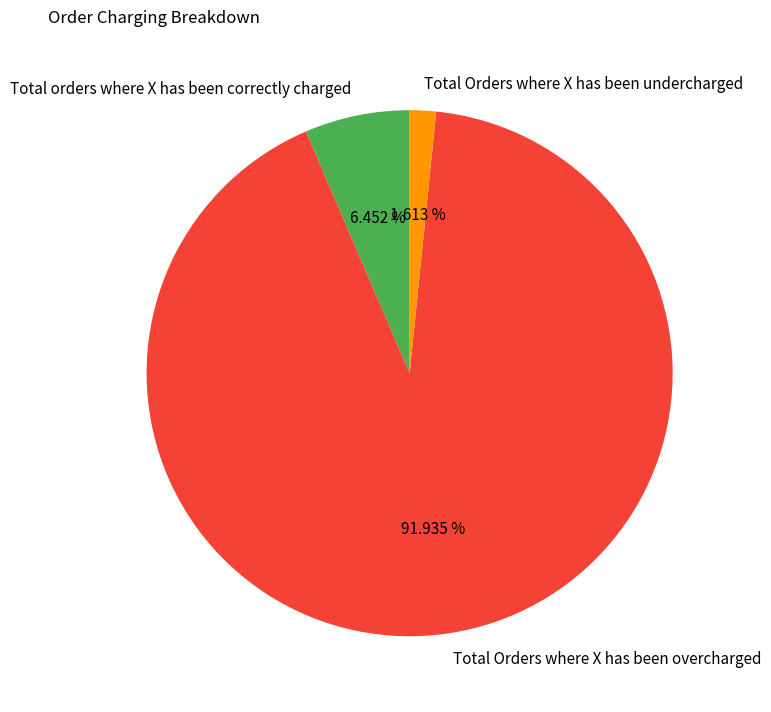

Does any single category account for the majority?

Yes